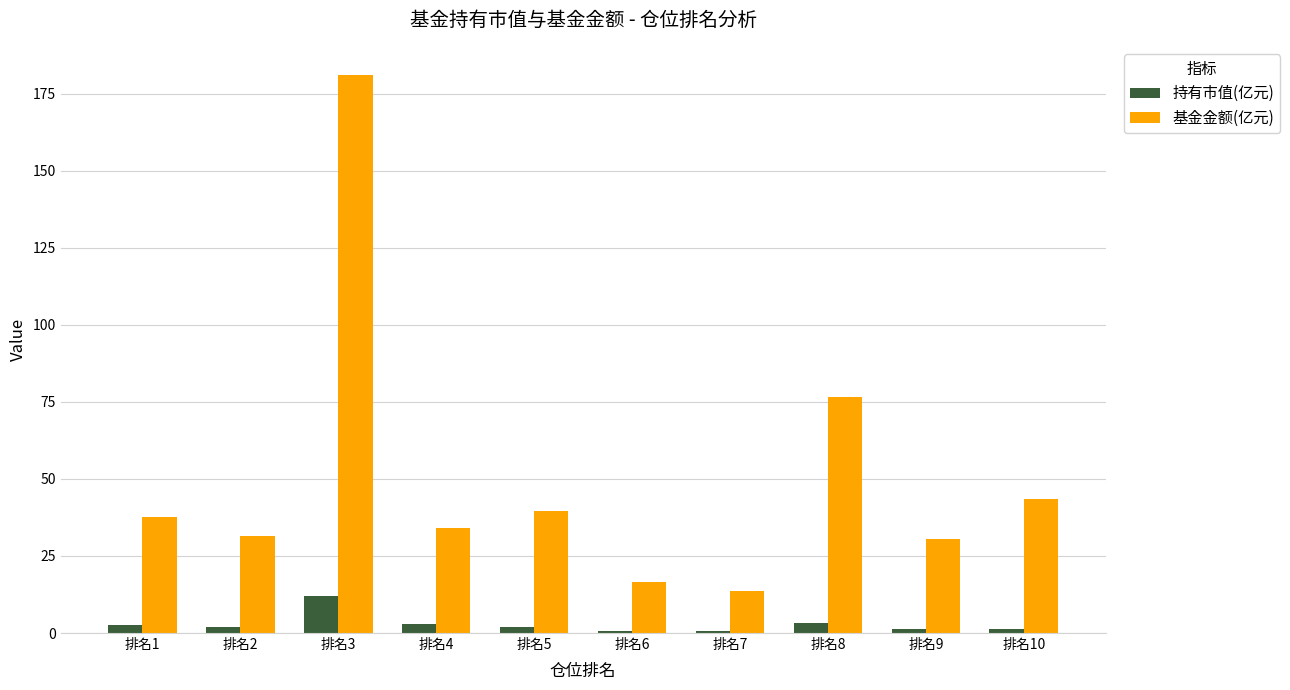

At which label does 基金金额(亿元) first exceed 37?

排名1